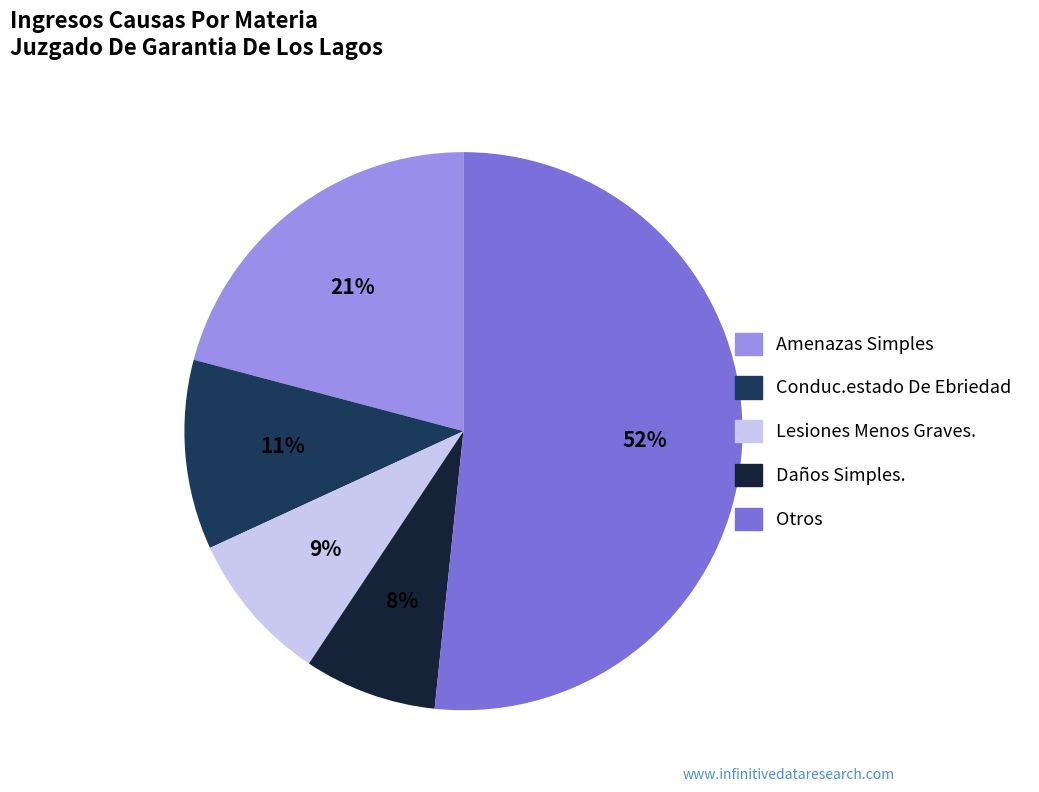

How many slices are in this pie chart?

5